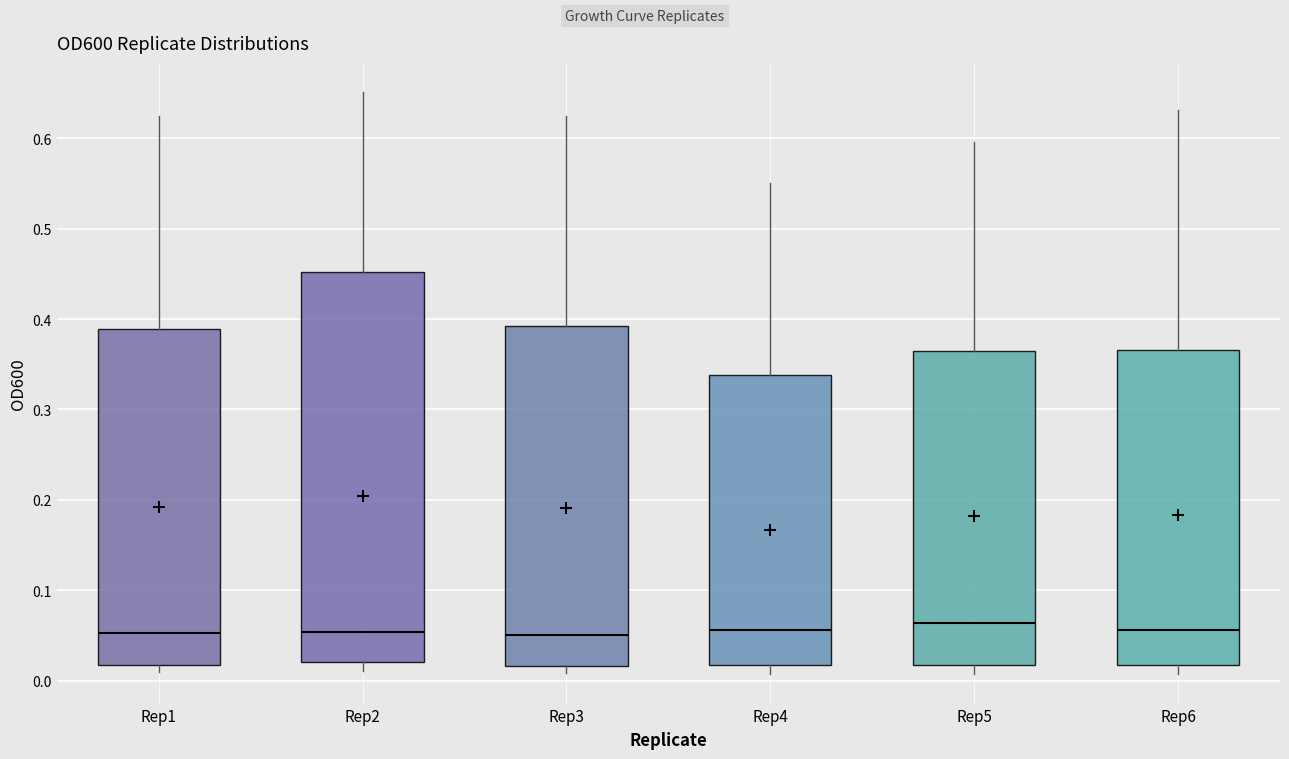

Reading left to right, transcribe this box plot: for each box, give where its median line is, the range the box spans, and where its two whiskers end, as read against the y-axis. The values are not printed on the chart, so give them approximately, as read against the axis.

Rep1: median 0.05, box 0.02 to 0.39, whiskers 0.01 to 0.63
Rep2: median 0.05, box 0.02 to 0.45, whiskers 0.01 to 0.65
Rep3: median 0.05, box 0.02 to 0.39, whiskers 0.01 to 0.62
Rep4: median 0.06, box 0.02 to 0.34, whiskers 0.01 to 0.55
Rep5: median 0.06, box 0.02 to 0.37, whiskers 0.01 to 0.60
Rep6: median 0.06, box 0.02 to 0.37, whiskers 0.01 to 0.63